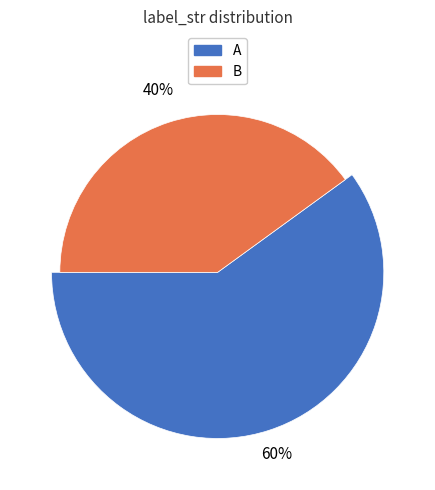

What is the smallest slice in the pie chart?

B